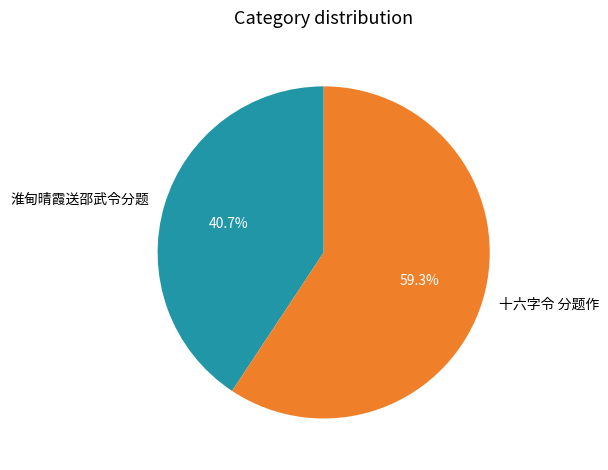

Which category has the smallest portion of the pie?

淮甸晴霞送邵武令分题